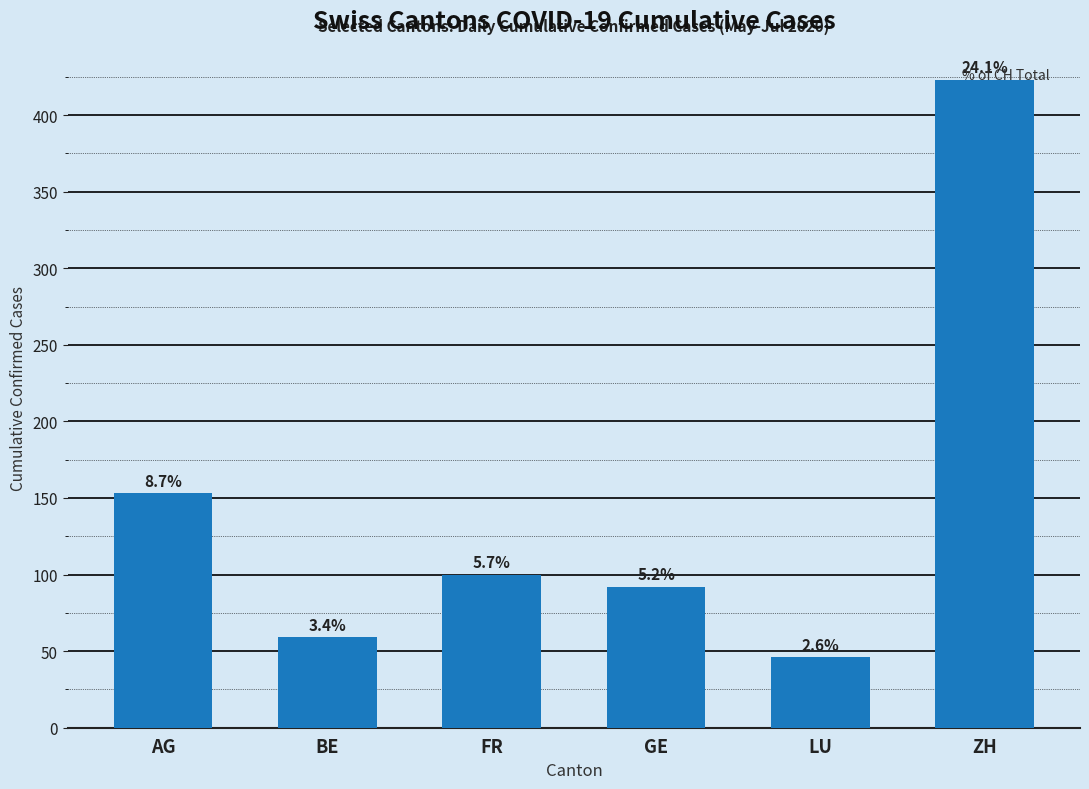

How many bars are there in total?

6